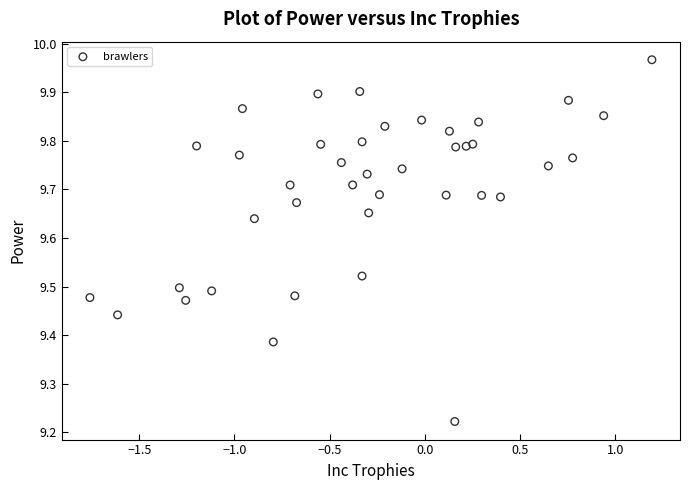

What is the range of X values (max minus min)?

3.0